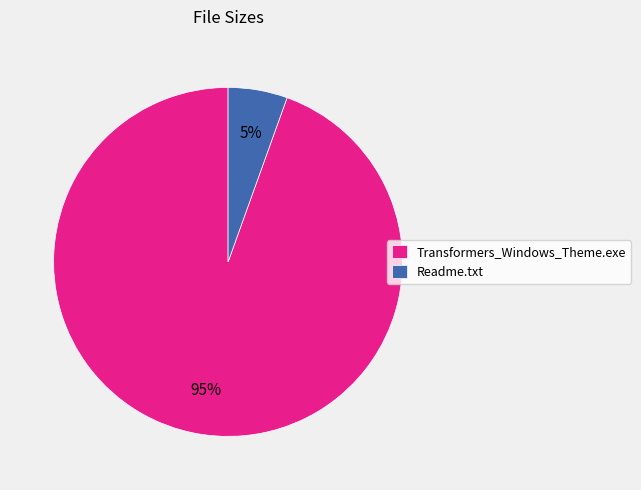

Which slice is the largest?

Transformers_Windows_Theme.exe